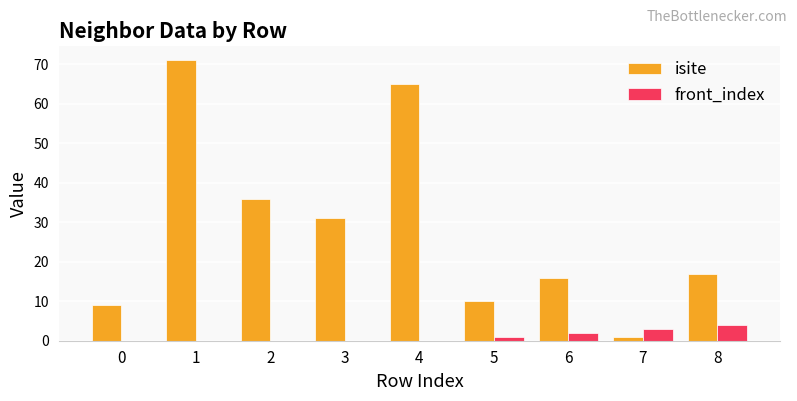

The value of front_index at 2 is 0. True or false?

True